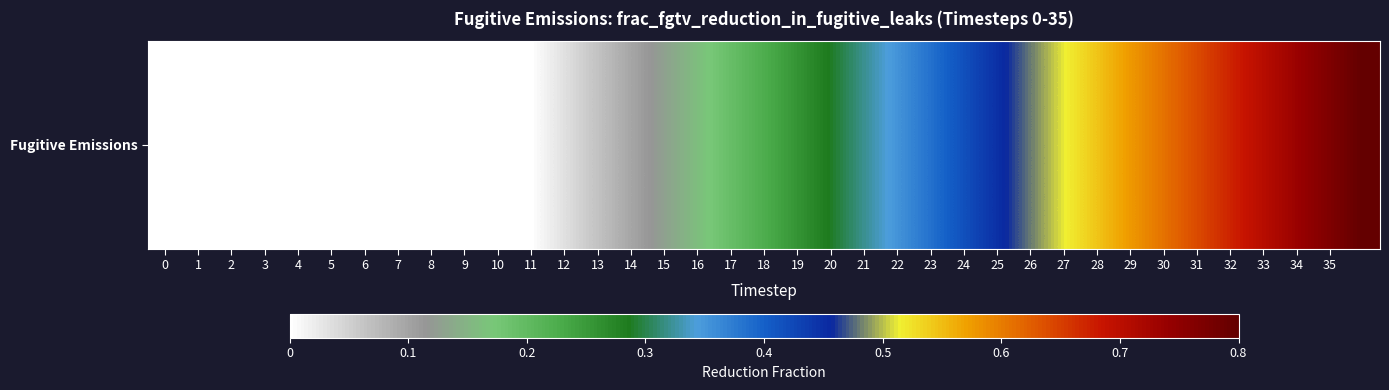

Rank the categories by value from lowest to highest.

0, 1, 2, 3, 4, 5, 6, 7, 8, 9, 10, 11, 12, 13, 14, 15, 16, 17, 18, 19, 20, 21, 22, 23, 24, 25, 26, 27, 28, 29, 30, 31, 32, 33, 34, 35, 36